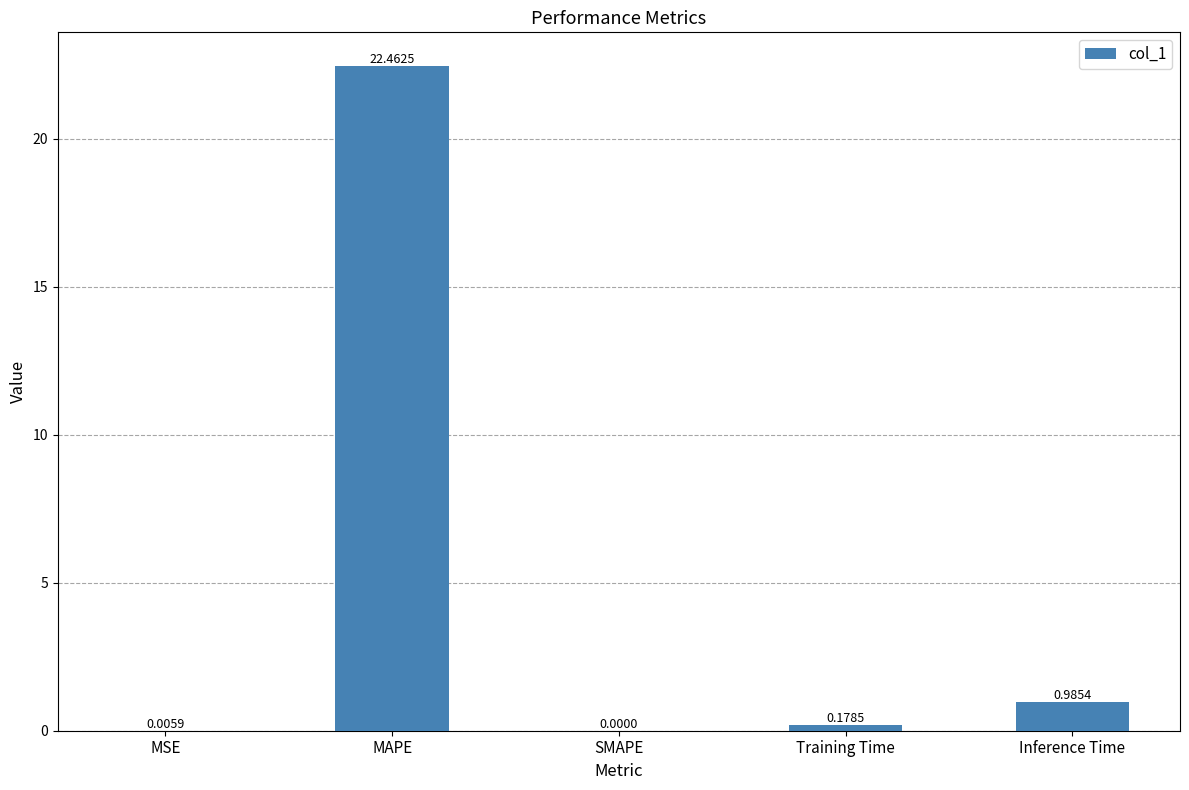

How many values exceed 0?

4